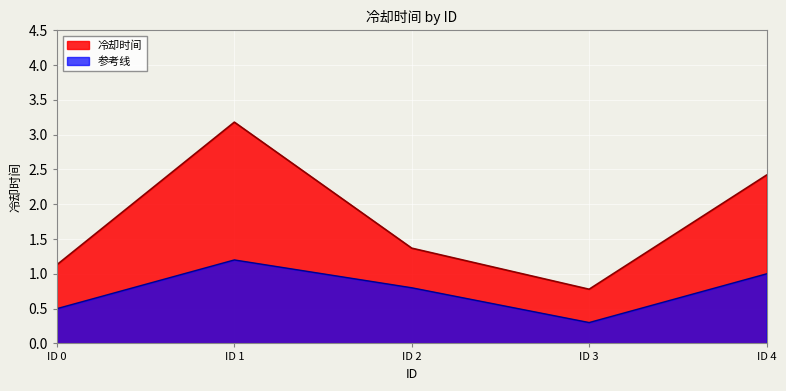

How many points are higher than both their immediate neighbors (excluding endpoints)?

1